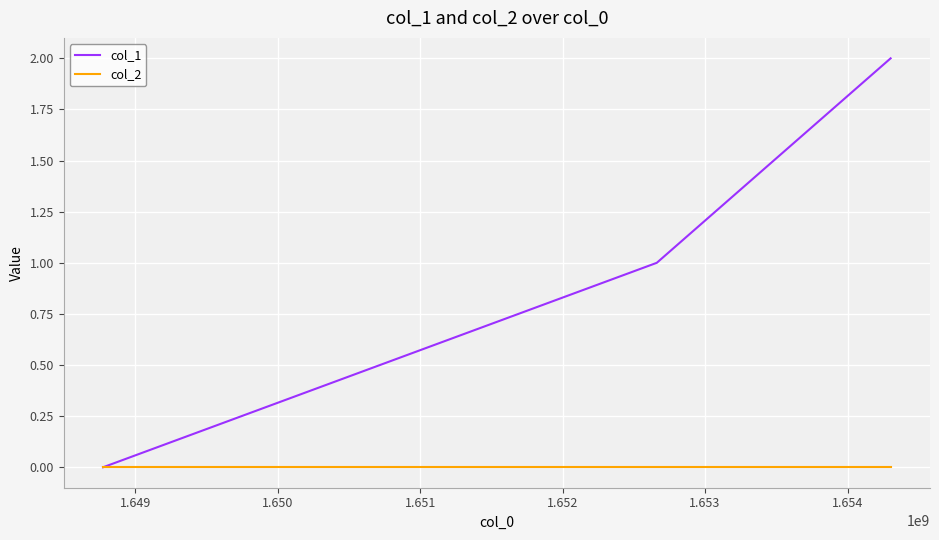

Which series has the widest spread of values?

col_1